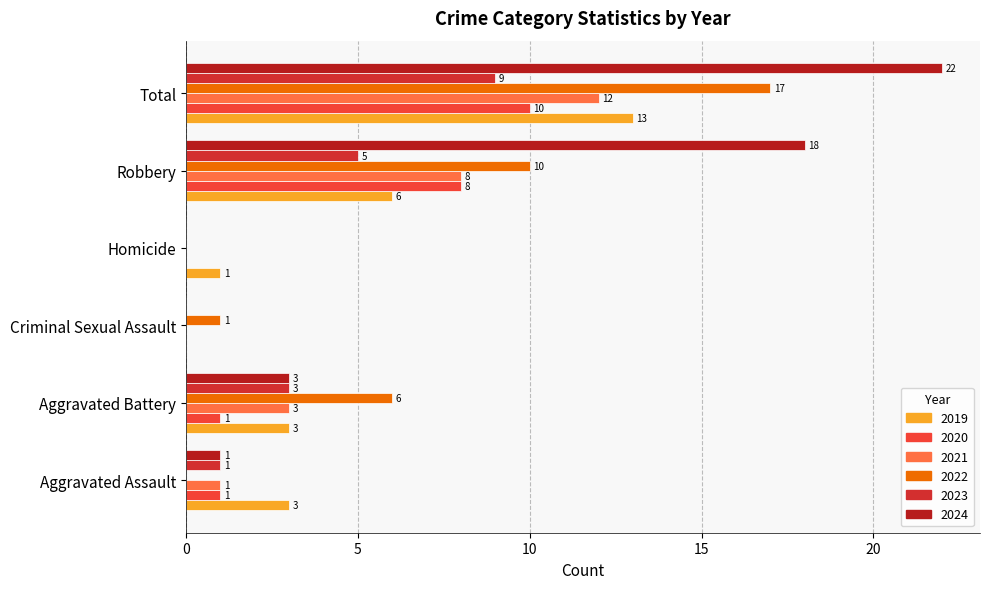

What is the difference between the second highest and second lowest values in the 2021 series?

8